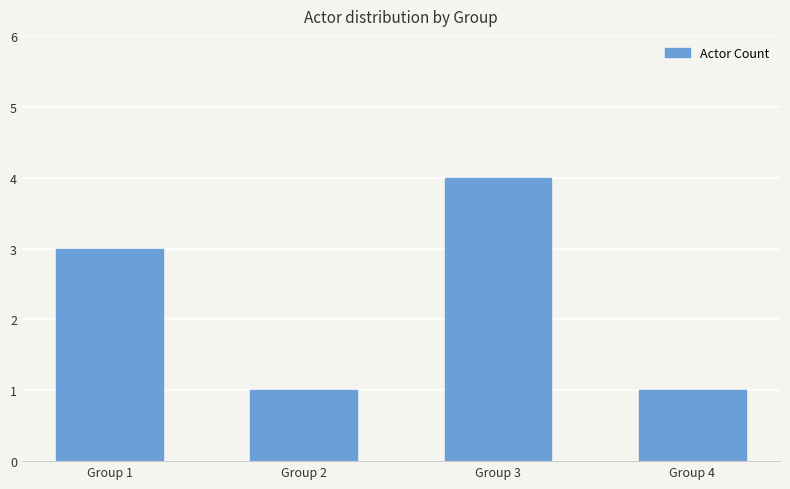

What is the minimum value shown in the chart?

1